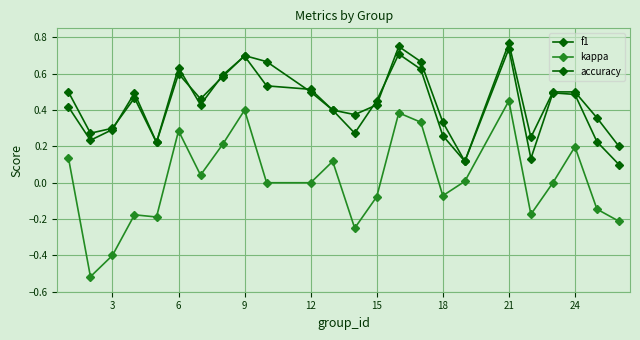

Count the number of data series in this chart.

3